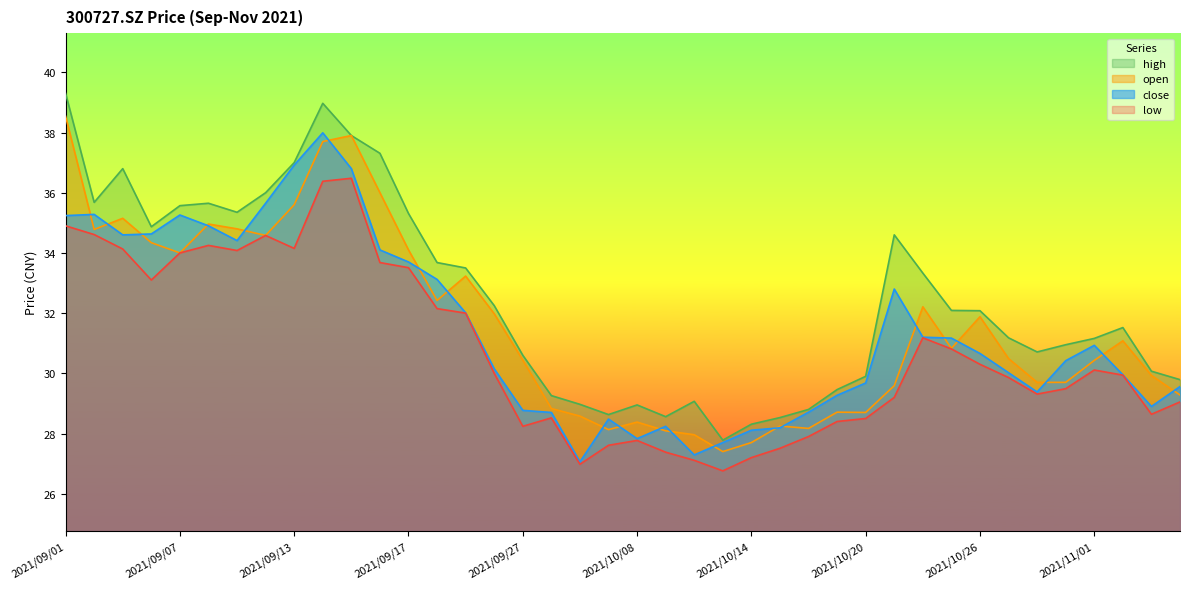

True or false: open and high cross at least once.

False